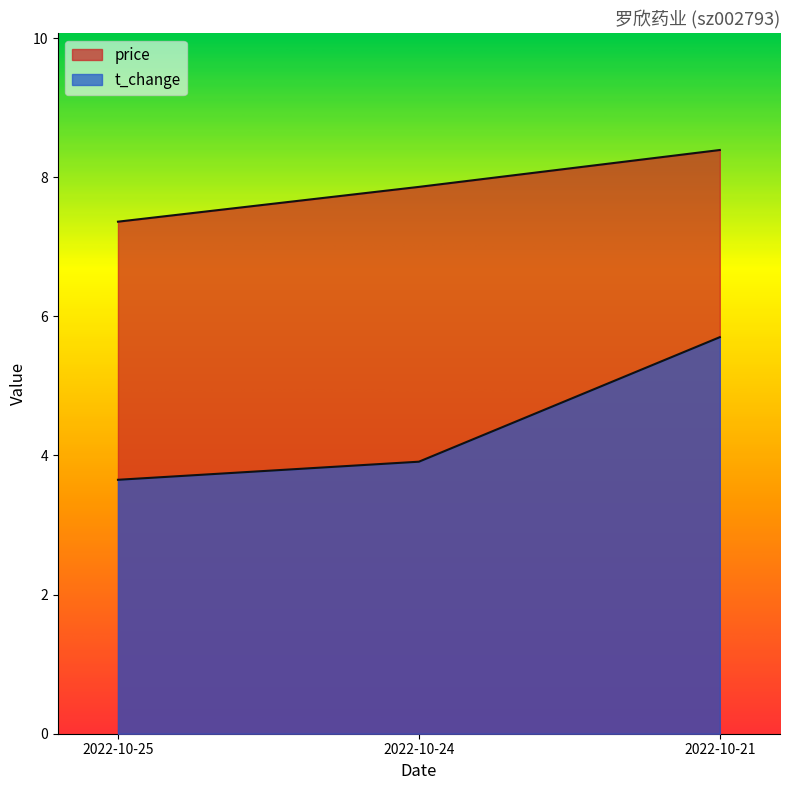

At 2022-10-24, list the series in order from largest to smallest.

price, t_change